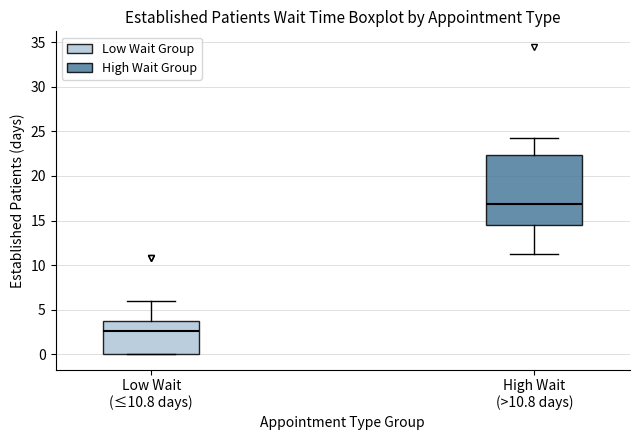

Where is the lower edge of the box for Low Wait (≤10.8 days) on the y-axis? The values are not printed on the chart, so give them approximately, as read against the axis.

0.0